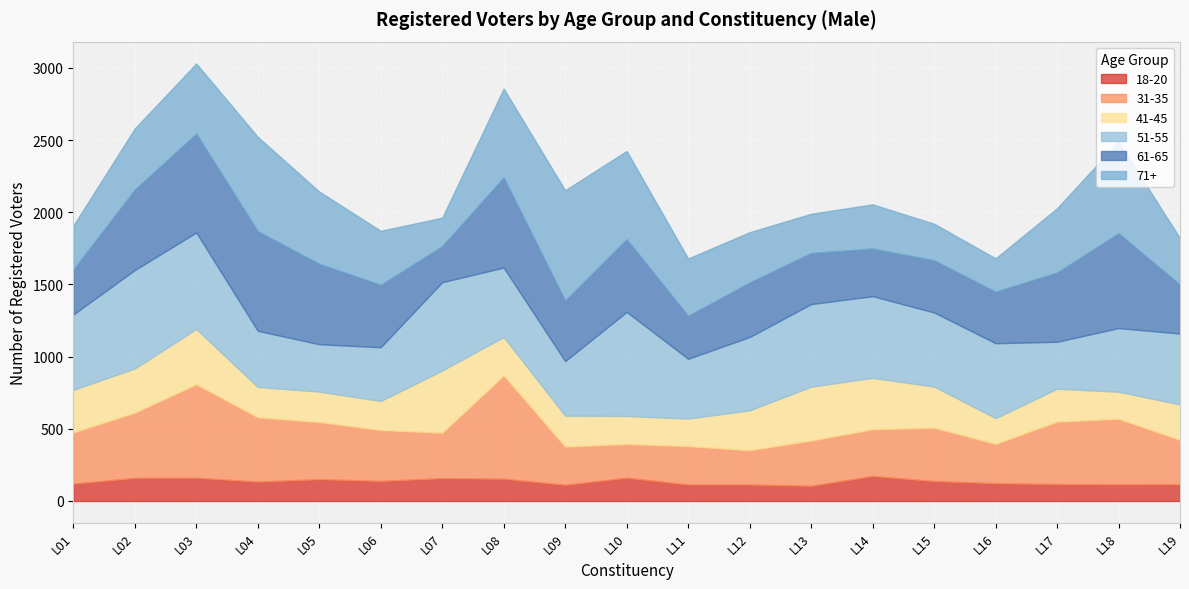

Which series has the largest range (max minus min)?

71+